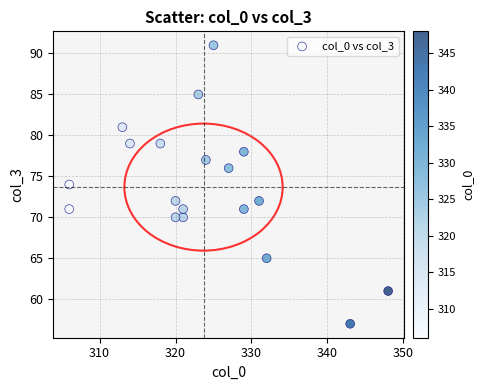

What is the range of X values (max minus min)?

42